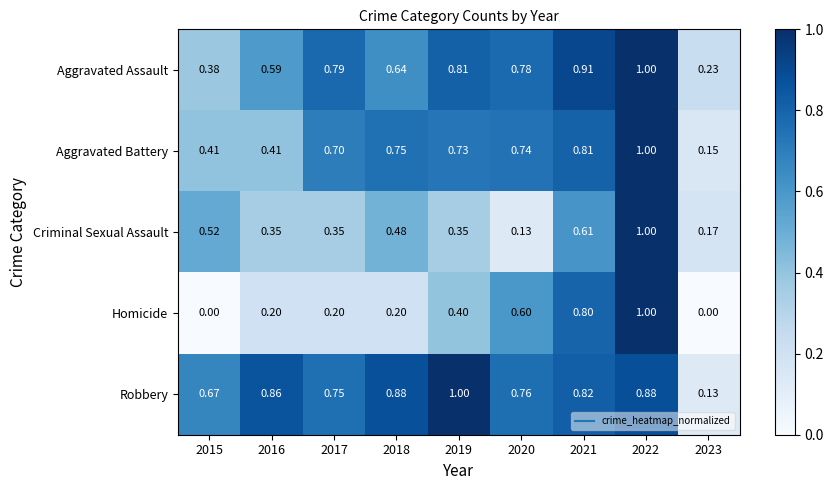

At 2018, list the series in order from smallest to largest.

Homicide, Criminal Sexual Assault, Aggravated Assault, Aggravated Battery, Robbery